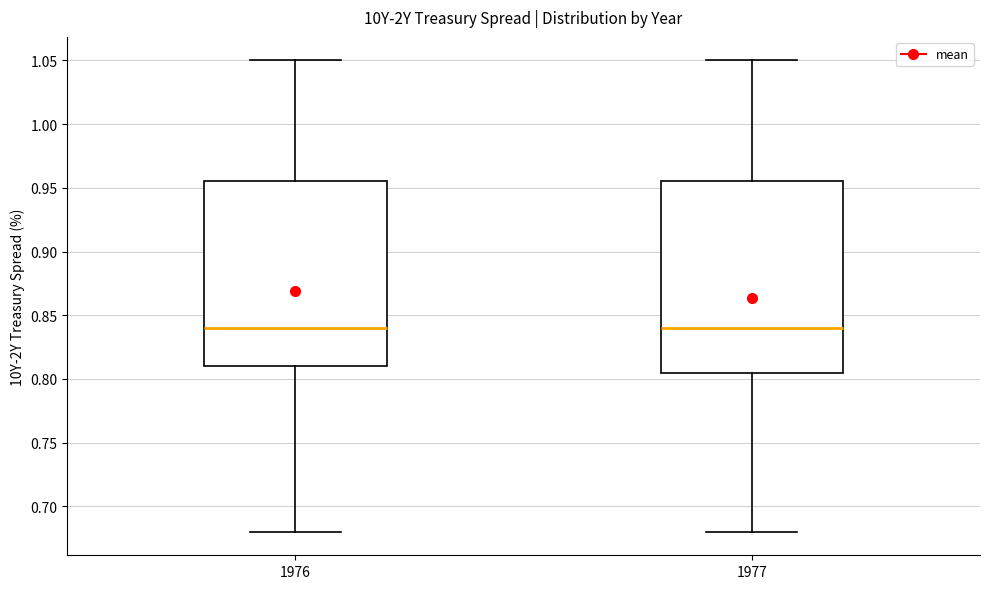

Which box is the tallest, from its lower edge to its upper edge?

1977